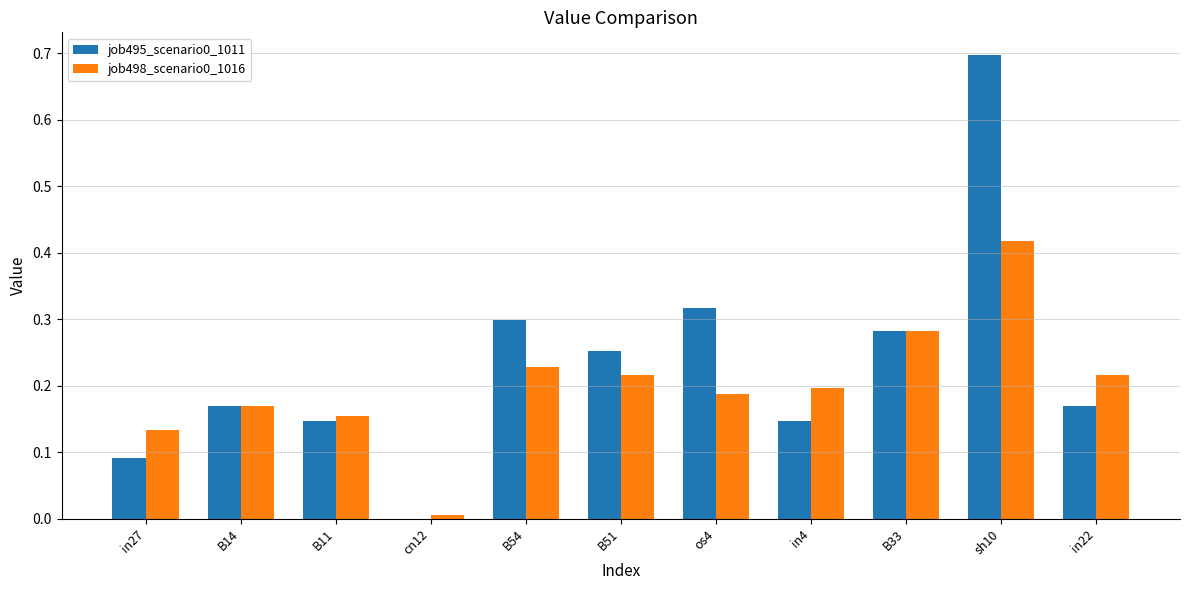

What is the sum of all job498_scenario0_1016 values?

2.2